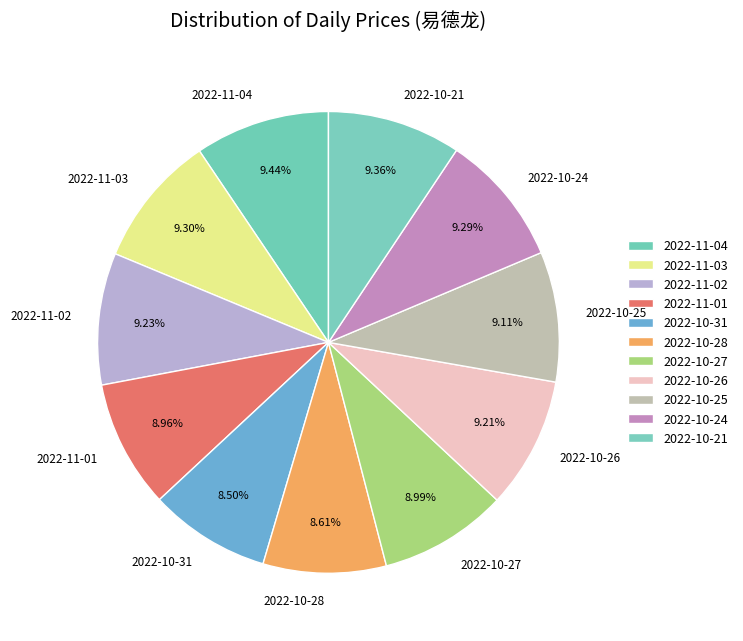

What is the ratio of the value at 2022-11-03 to the value at 2022-10-21?

1.0